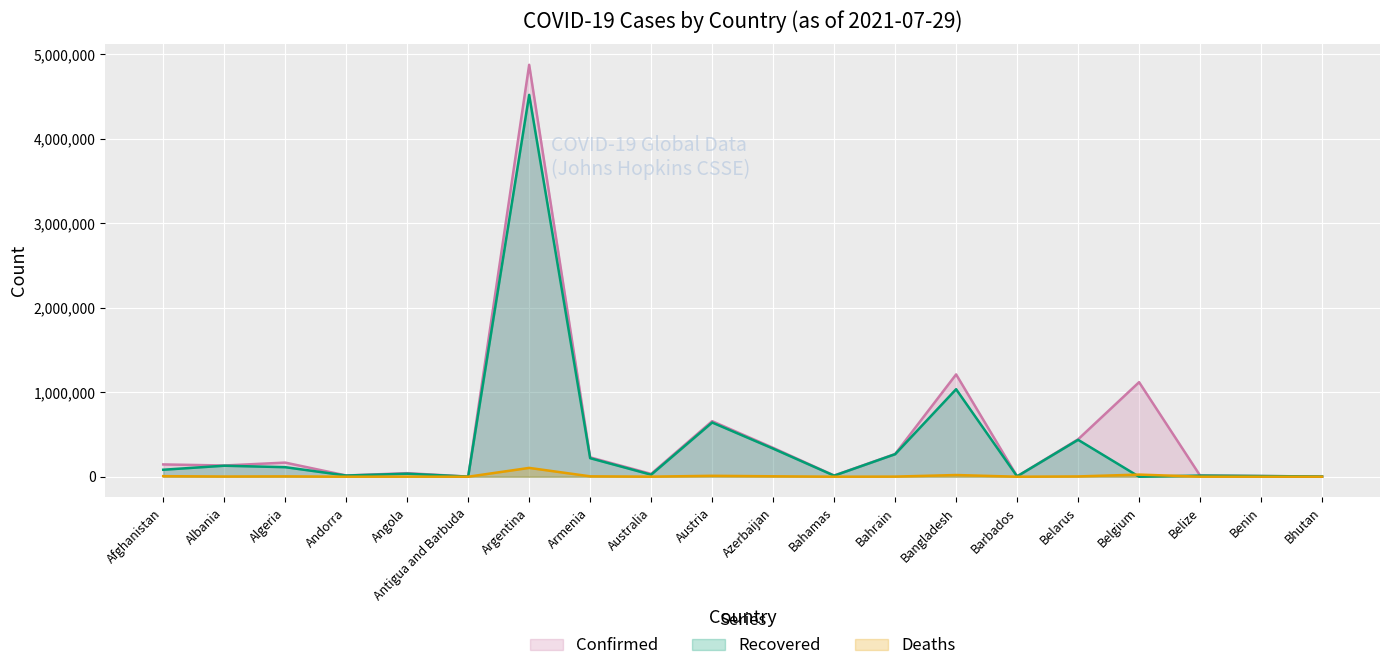

What is the average value of the Confirmed series?

486351